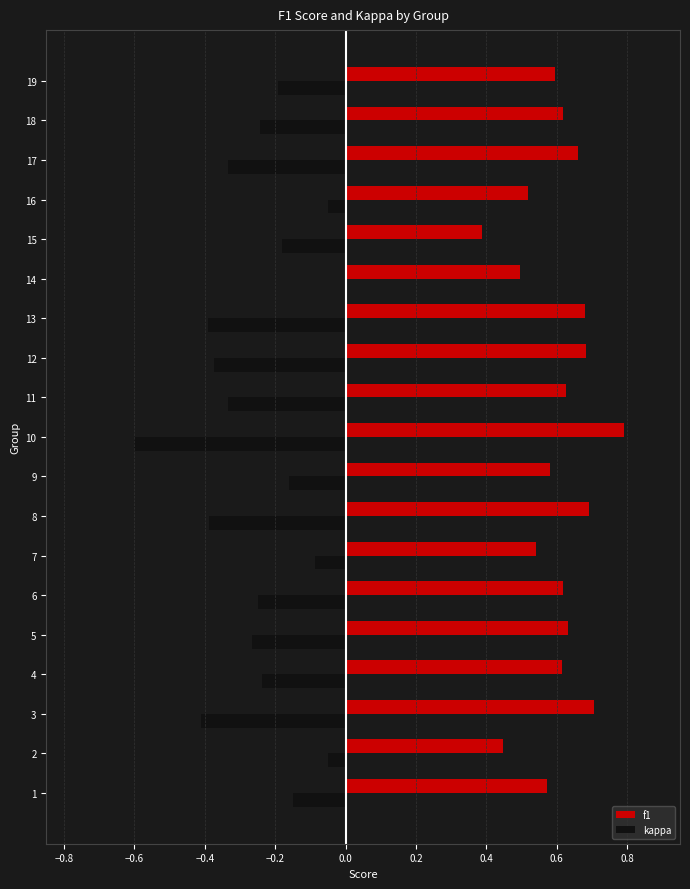

Which category has the highest value in the kappa series?

14